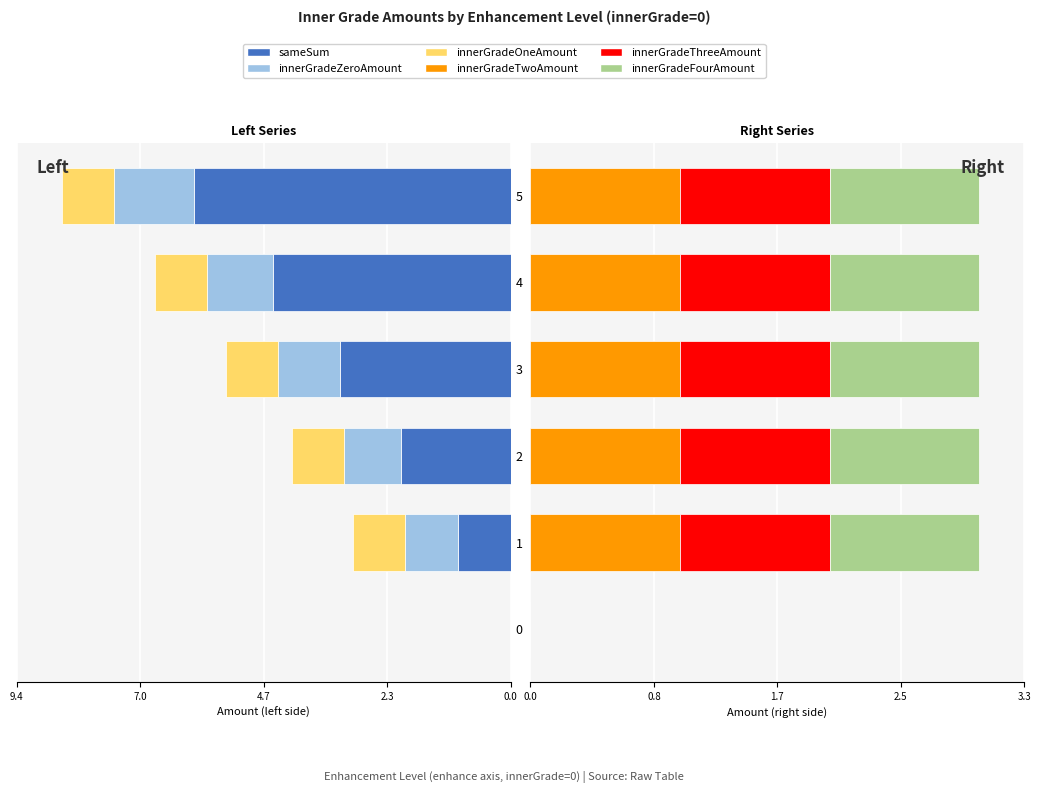

At how many categories does at least one series exceed 0?

5